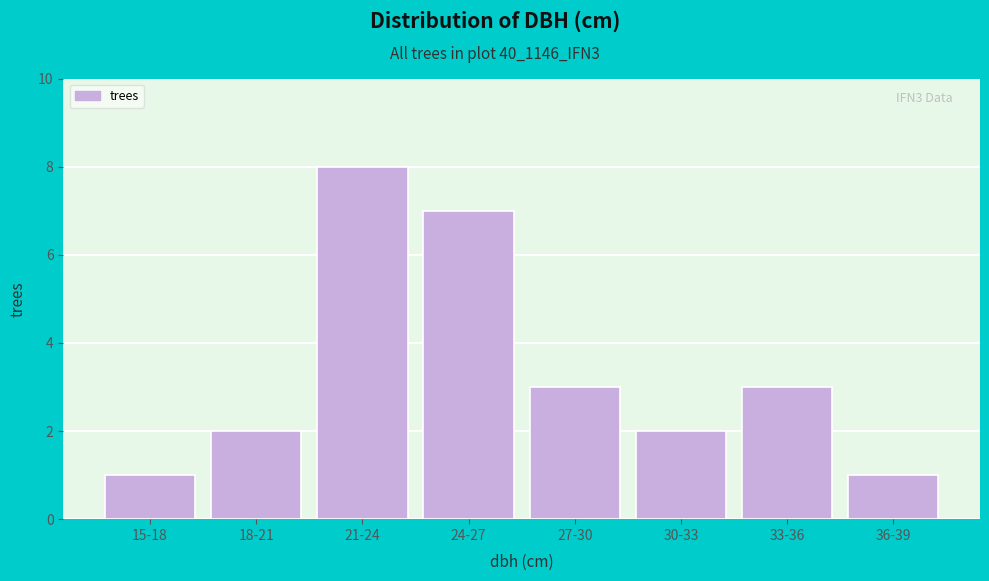

Reading left to right, transcribe all the data shown in this chart.

15-18=1	18-21=2	21-24=8	24-27=7	27-30=3	30-33=2	33-36=3	36-39=1